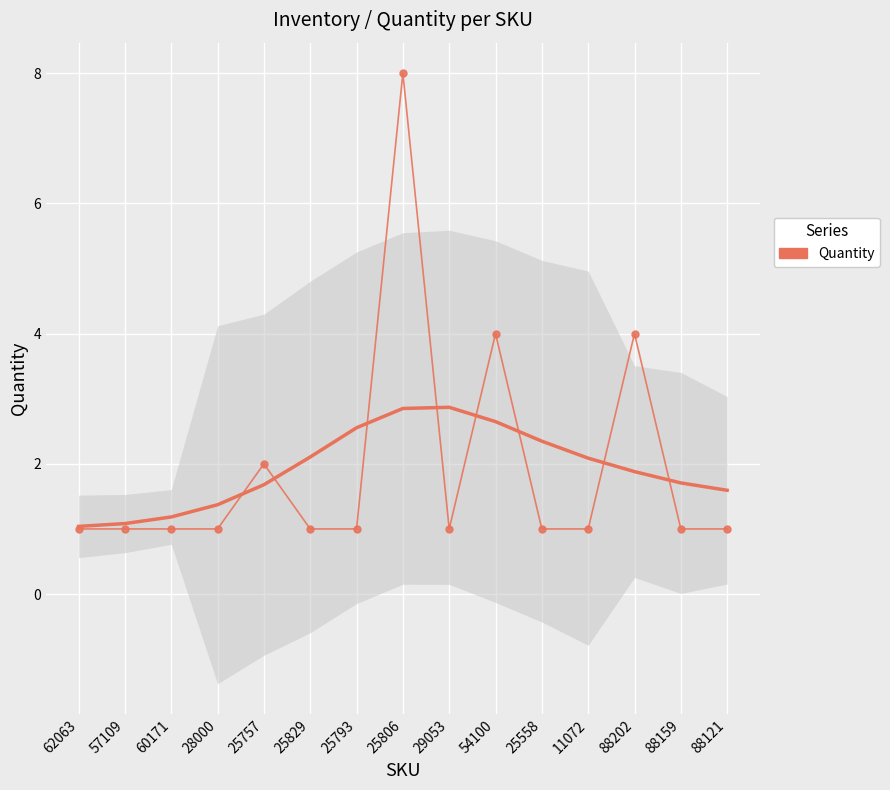

What is the value of the 10th point from the left?

4